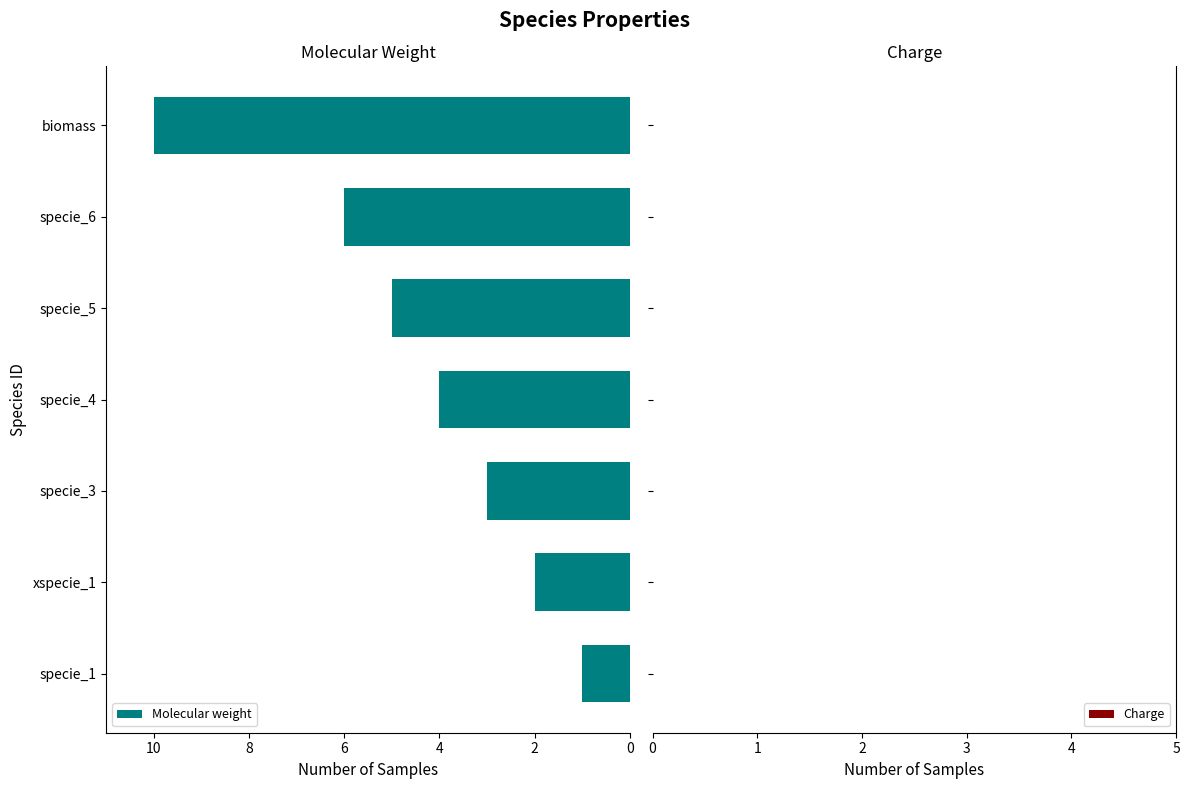

What is the difference between the second highest and minimum values?

5